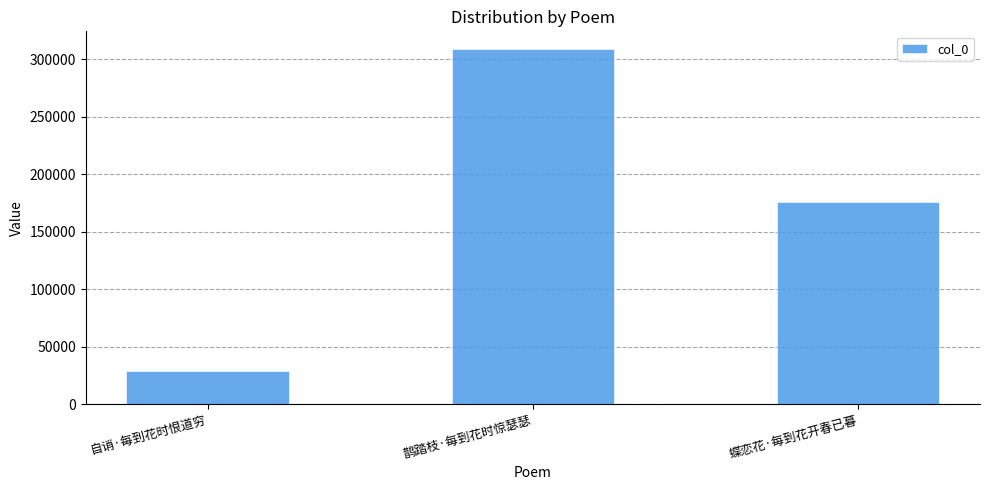

Reading right to left, list all the values displayed in this chart.

175519	308852	28948